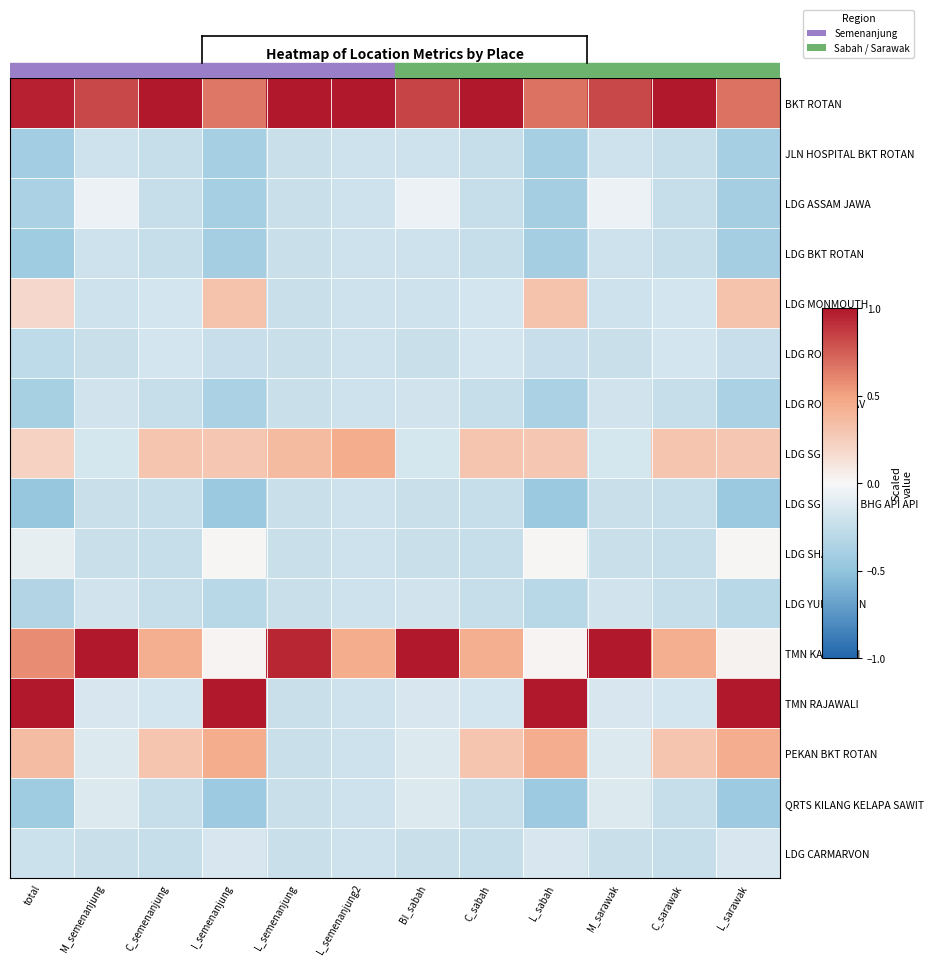

Reading left to right, list all the values displayed in this chart.

BKT ROTAN: total=1.0	M_semenanjung=0.8	C_semenanjung=1.0	I_semenanjung=0.7	L_semenanjung=1.0	L_semenanjung2=1.0	BI_sabah=0.8	C_sabah=1.0	L_sabah=0.7	M_sarawak=0.8	C_sarawak=1.0	L_sarawak=0.7
JLN HOSPITAL BKT ROTAN: total=-0.4	M_semenanjung=-0.2	C_semenanjung=-0.2	I_semenanjung=-0.4	L_semenanjung=-0.2	L_semenanjung2=-0.2	BI_sabah=-0.2	C_sabah=-0.2	L_sabah=-0.4	M_sarawak=-0.2	C_sarawak=-0.2	L_sarawak=-0.4
LDG ASSAM JAWA: total=-0.4	M_semenanjung=-0.1	C_semenanjung=-0.2	I_semenanjung=-0.4	L_semenanjung=-0.2	L_semenanjung2=-0.2	BI_sabah=-0.1	C_sabah=-0.2	L_sabah=-0.4	M_sarawak=-0.1	C_sarawak=-0.2	L_sarawak=-0.4
LDG BKT ROTAN: total=-0.4	M_semenanjung=-0.2	C_semenanjung=-0.2	I_semenanjung=-0.4	L_semenanjung=-0.2	L_semenanjung2=-0.2	BI_sabah=-0.2	C_sabah=-0.2	L_sabah=-0.4	M_sarawak=-0.2	C_sarawak=-0.2	L_sarawak=-0.4
LDG MONMOUTH: total=0.2	M_semenanjung=-0.2	C_semenanjung=-0.2	I_semenanjung=0.3	L_semenanjung=-0.2	L_semenanjung2=-0.2	BI_sabah=-0.2	C_sabah=-0.2	L_sabah=0.3	M_sarawak=-0.2	C_sarawak=-0.2	L_sarawak=0.3
LDG ROSEVALE: total=-0.3	M_semenanjung=-0.2	C_semenanjung=-0.2	I_semenanjung=-0.2	L_semenanjung=-0.2	L_semenanjung2=-0.2	BI_sabah=-0.2	C_sabah=-0.2	L_sabah=-0.2	M_sarawak=-0.2	C_sarawak=-0.2	L_sarawak=-0.2
LDG ROTHIEMAV: total=-0.4	M_semenanjung=-0.2	C_semenanjung=-0.2	I_semenanjung=-0.4	L_semenanjung=-0.2	L_semenanjung2=-0.2	BI_sabah=-0.2	C_sabah=-0.2	L_sabah=-0.4	M_sarawak=-0.2	C_sarawak=-0.2	L_sarawak=-0.4
LDG SG BULUH: total=0.2	M_semenanjung=-0.2	C_semenanjung=0.3	I_semenanjung=0.3	L_semenanjung=0.4	L_semenanjung2=0.4	BI_sabah=-0.2	C_sabah=0.3	L_sabah=0.3	M_sarawak=-0.2	C_sarawak=0.3	L_sarawak=0.3
LDG SG BULUH BHG API API: total=-0.5	M_semenanjung=-0.2	C_semenanjung=-0.2	I_semenanjung=-0.5	L_semenanjung=-0.2	L_semenanjung2=-0.2	BI_sabah=-0.2	C_sabah=-0.2	L_sabah=-0.5	M_sarawak=-0.2	C_sarawak=-0.2	L_sarawak=-0.5
LDG SHALIMAR: total=-0.1	M_semenanjung=-0.2	C_semenanjung=-0.2	I_semenanjung=0.0	L_semenanjung=-0.2	L_semenanjung2=-0.2	BI_sabah=-0.2	C_sabah=-0.2	L_sabah=0.0	M_sarawak=-0.2	C_sarawak=-0.2	L_sarawak=0.0
LDG YUNG CHUN: total=-0.3	M_semenanjung=-0.2	C_semenanjung=-0.2	I_semenanjung=-0.3	L_semenanjung=-0.2	L_semenanjung2=-0.2	BI_sabah=-0.2	C_sabah=-0.2	L_sabah=-0.3	M_sarawak=-0.2	C_sarawak=-0.2	L_sarawak=-0.3
TMN KASAWARI: total=0.6	M_semenanjung=1.0	C_semenanjung=0.4	I_semenanjung=0.0	L_semenanjung=0.9	L_semenanjung2=0.4	BI_sabah=1.0	C_sabah=0.4	L_sabah=0.0	M_sarawak=1.0	C_sarawak=0.4	L_sarawak=0.0
TMN RAJAWALI: total=1.0	M_semenanjung=-0.1	C_semenanjung=-0.2	I_semenanjung=1.0	L_semenanjung=-0.2	L_semenanjung2=-0.2	BI_sabah=-0.1	C_sabah=-0.2	L_sabah=1.0	M_sarawak=-0.1	C_sarawak=-0.2	L_sarawak=1.0
PEKAN BKT ROTAN: total=0.4	M_semenanjung=-0.1	C_semenanjung=0.3	I_semenanjung=0.4	L_semenanjung=-0.2	L_semenanjung2=-0.2	BI_sabah=-0.1	C_sabah=0.3	L_sabah=0.4	M_sarawak=-0.1	C_sarawak=0.3	L_sarawak=0.4
QRTS KILANG KELAPA SAWIT: total=-0.4	M_semenanjung=-0.1	C_semenanjung=-0.2	I_semenanjung=-0.4	L_semenanjung=-0.2	L_semenanjung2=-0.2	BI_sabah=-0.1	C_sabah=-0.2	L_sabah=-0.4	M_sarawak=-0.1	C_sarawak=-0.2	L_sarawak=-0.4
LDG CARMARVON: total=-0.2	M_semenanjung=-0.2	C_semenanjung=-0.2	I_semenanjung=-0.2	L_semenanjung=-0.2	L_semenanjung2=-0.2	BI_sabah=-0.2	C_sabah=-0.2	L_sabah=-0.2	M_sarawak=-0.2	C_sarawak=-0.2	L_sarawak=-0.2